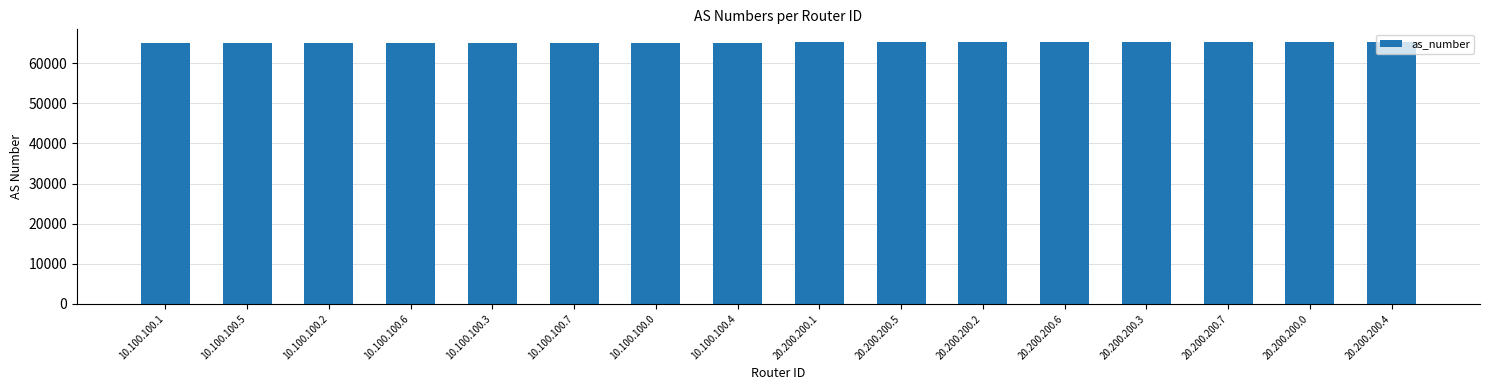

What is the difference between the maximum and minimum values?

103